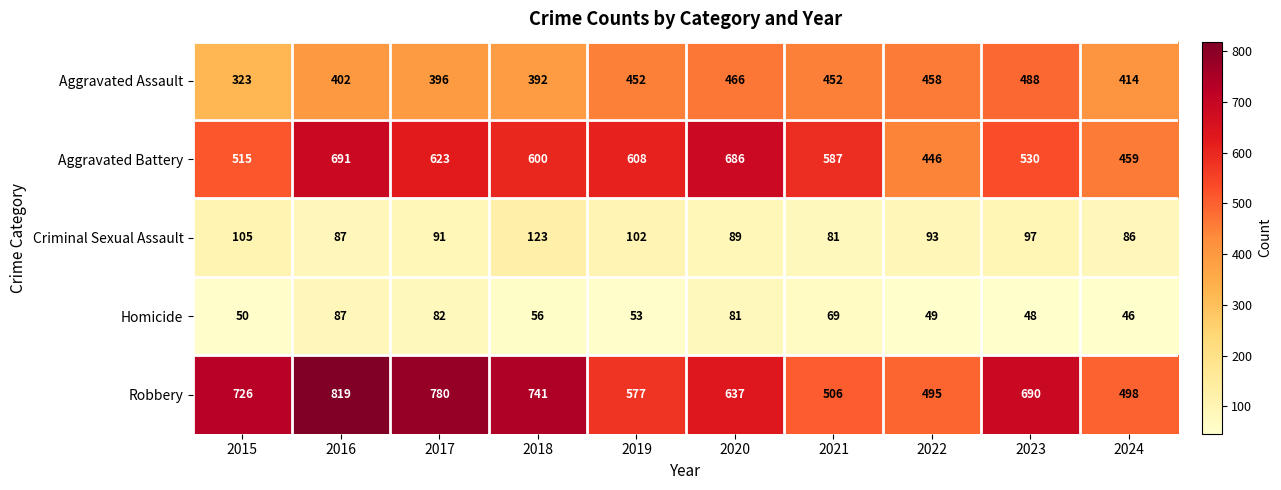

What is the greatest value displayed?

819